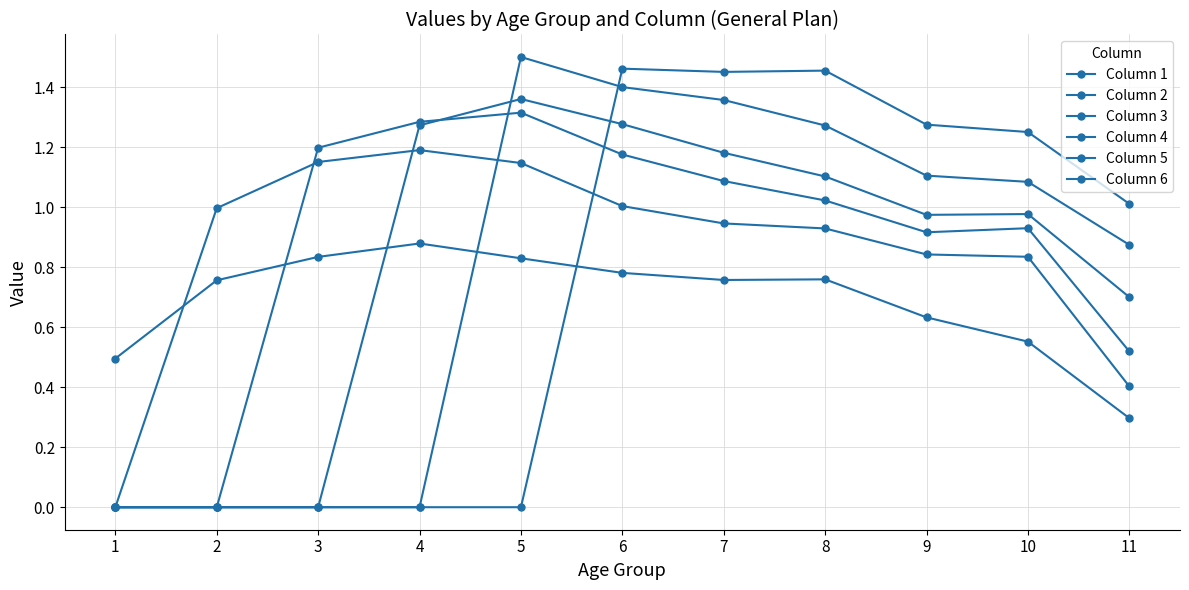

Between 7 and 11, which series saw the biggest shift?

Column 3